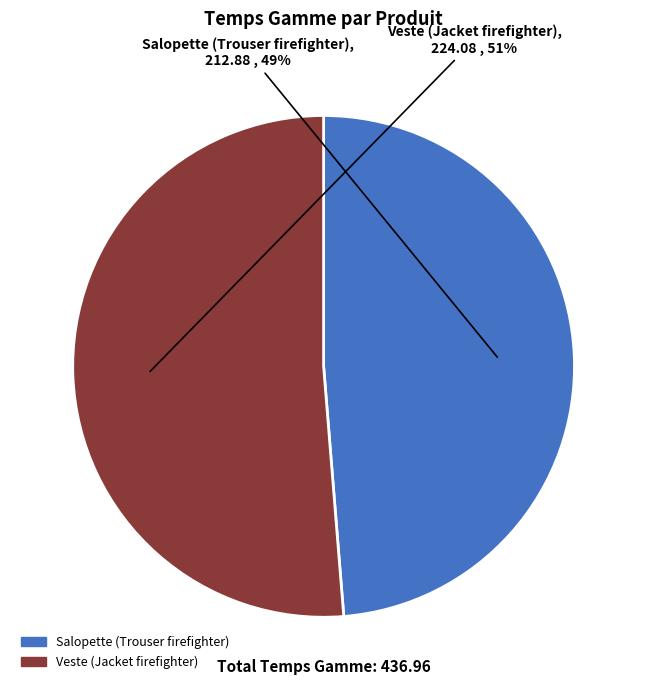

Between Salopette (Trouser firefighter) and Veste (Jacket firefighter), which is larger?

Veste (Jacket firefighter)